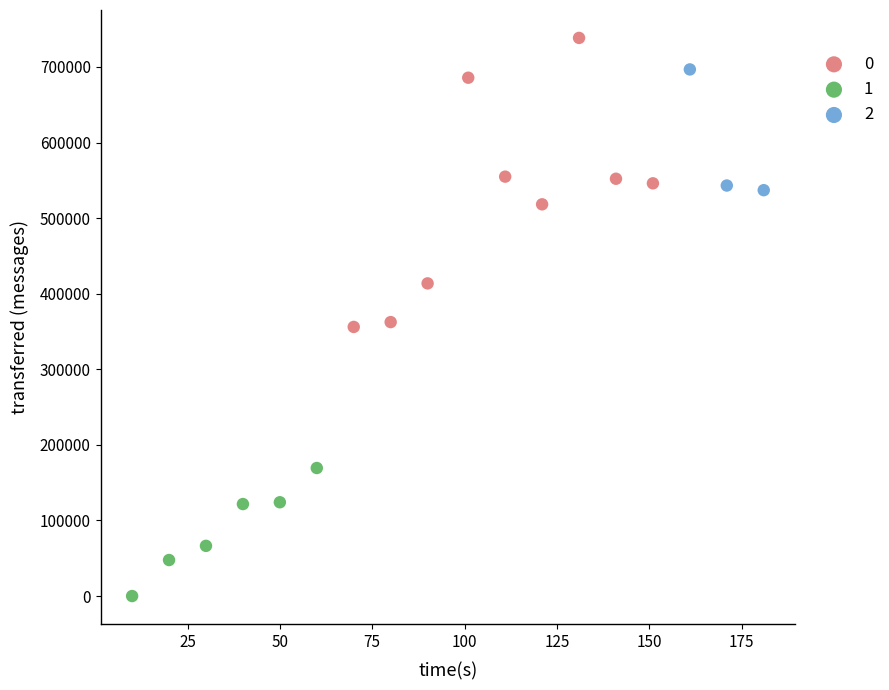

Which series has the widest spread of Y values?

0